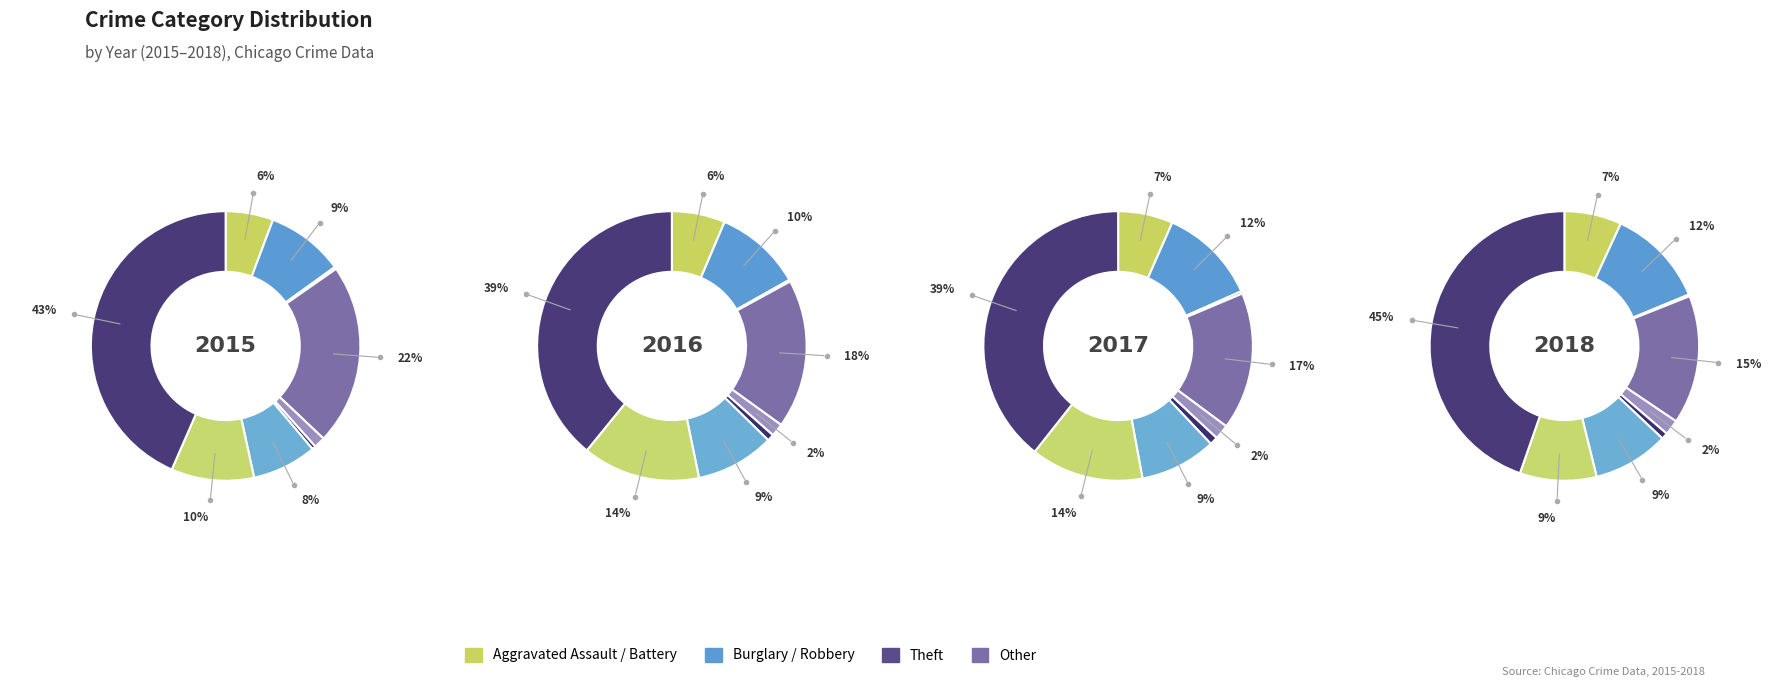

Which slice is the largest?

Theft